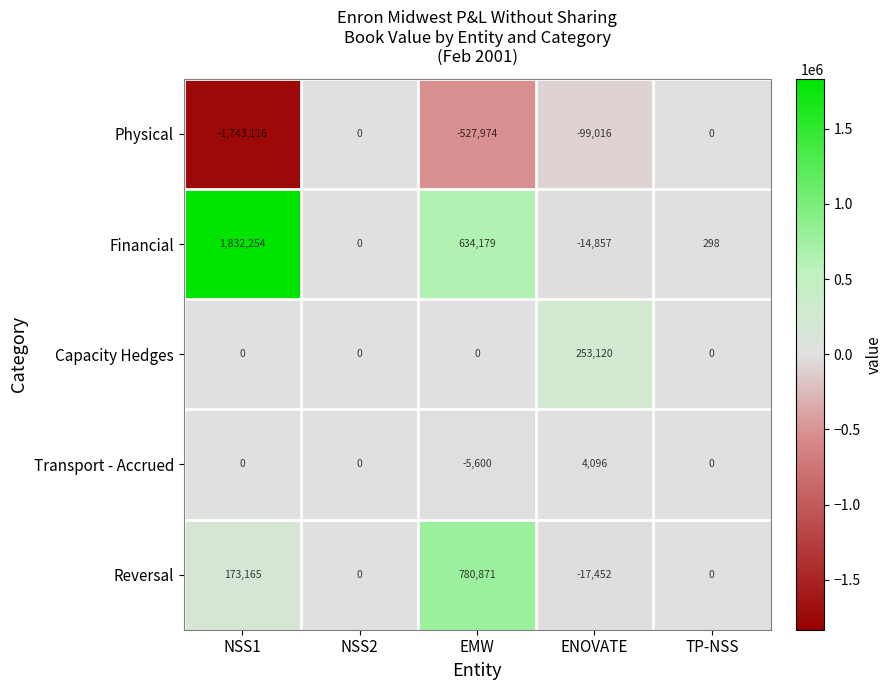

What is the minimum value shown in the chart?

-1743116